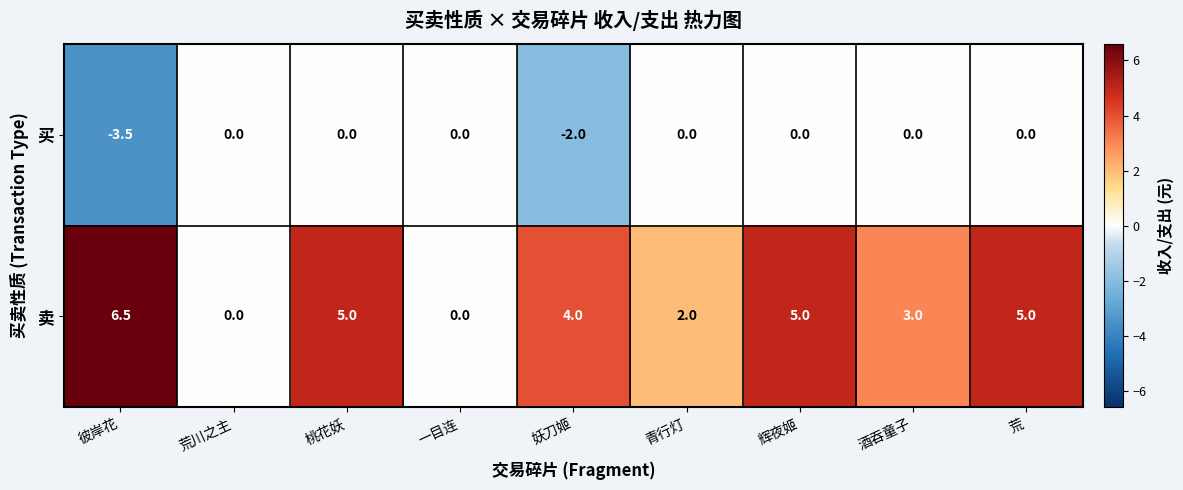

List the series in order of their peak value, lowest first.

买, 卖